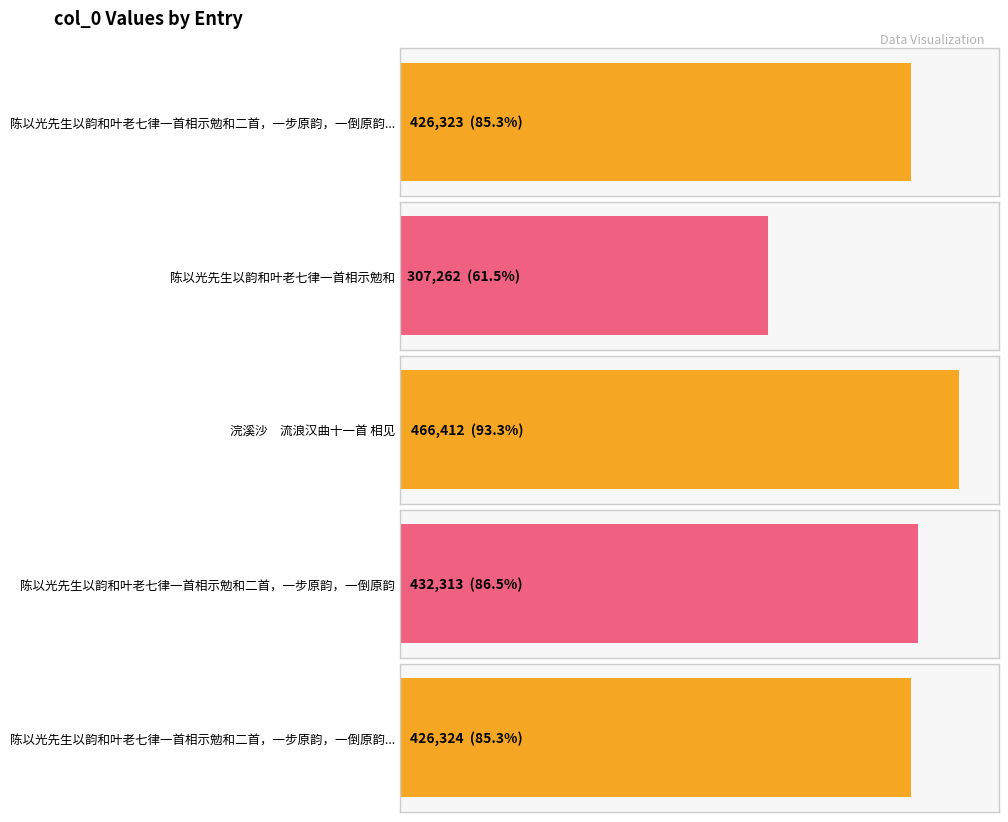

Rank the categories by value from highest to lowest.

浣溪沙　流浪汉曲十一首 相见, 陈以光先生以韵和叶老七律一首相示勉和二首，一步原韵，一倒原韵, 陈以光先生以韵和叶老七律一首相示勉和二首，一步原韵，一倒原韵 其二, 陈以光先生以韵和叶老七律一首相示勉和二首，一步原韵，一倒原韵 其一, 陈以光先生以韵和叶老七律一首相示勉和